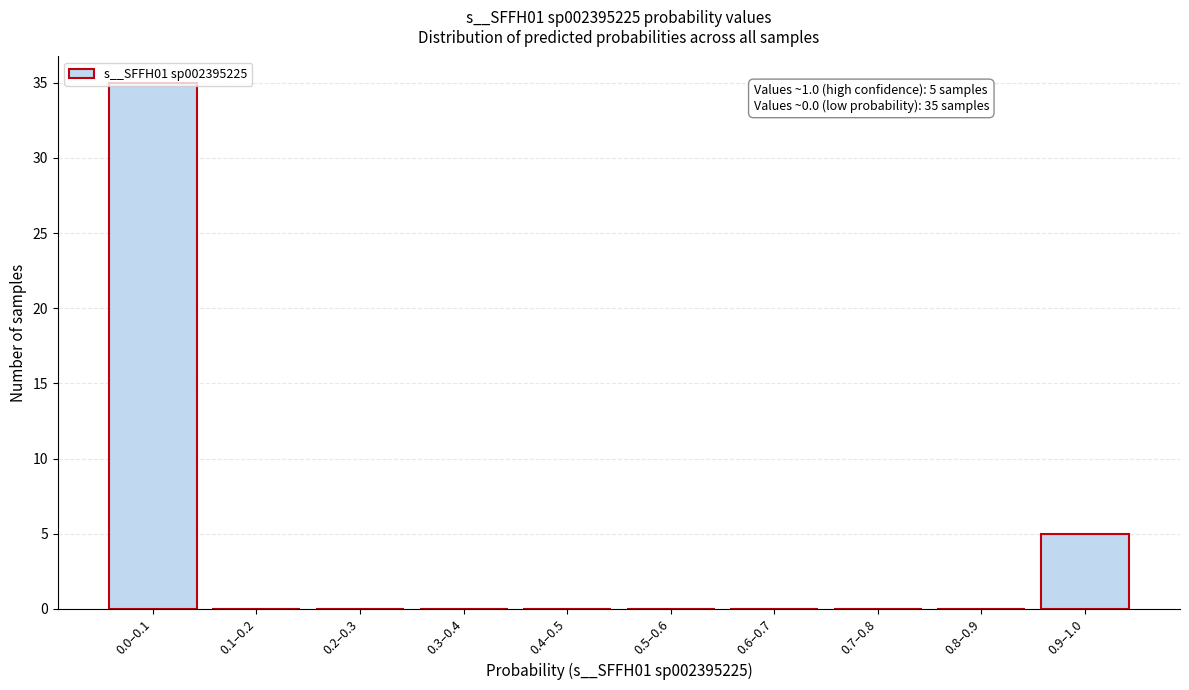

Is it true that the value at 0.2–0.3 is -21?

False